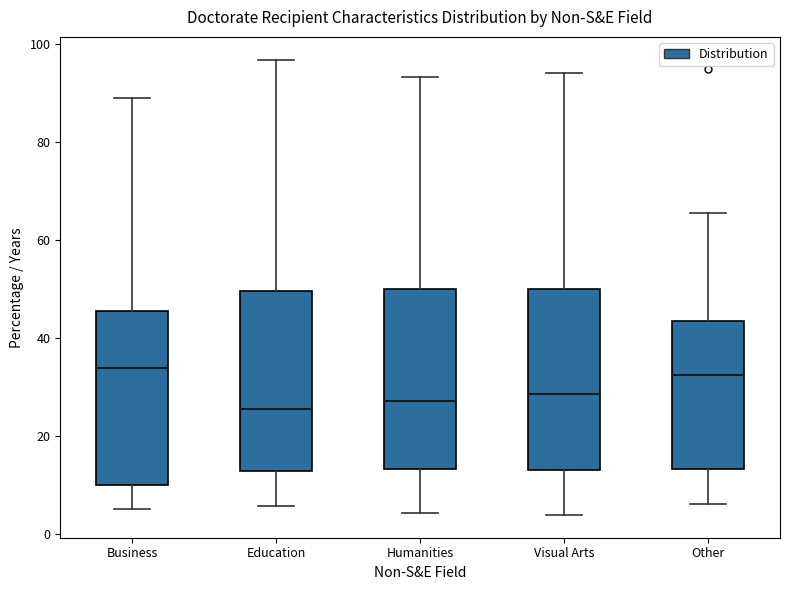

Reading left to right, read every box against the y-axis: the position of its median line, the range the box covers, and the ends of its whiskers. The values are not printed on the chart, so give them approximately, as read against the axis.

Business: median 34, box 10 to 46, whiskers 6 to 88
Education: median 26, box 12 to 50, whiskers 6 to 96
Humanities: median 28, box 14 to 50, whiskers 4 to 94
Visual Arts: median 28, box 14 to 50, whiskers 4 to 94
Other: median 32, box 14 to 44, whiskers 6 to 66